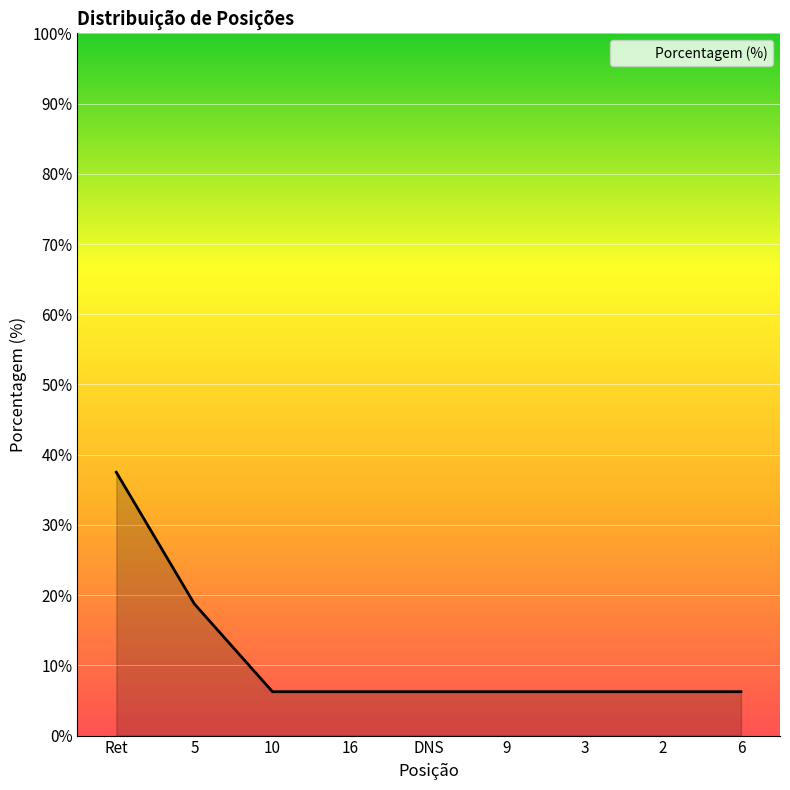

Which category has the highest value across all series?

Ret